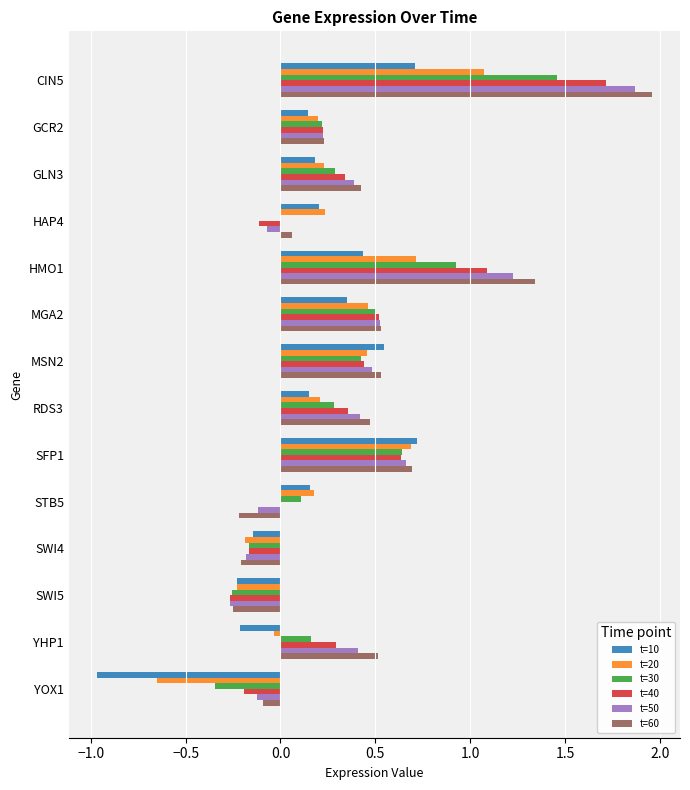

At which category does the chart reach its peak across all series?

CIN5